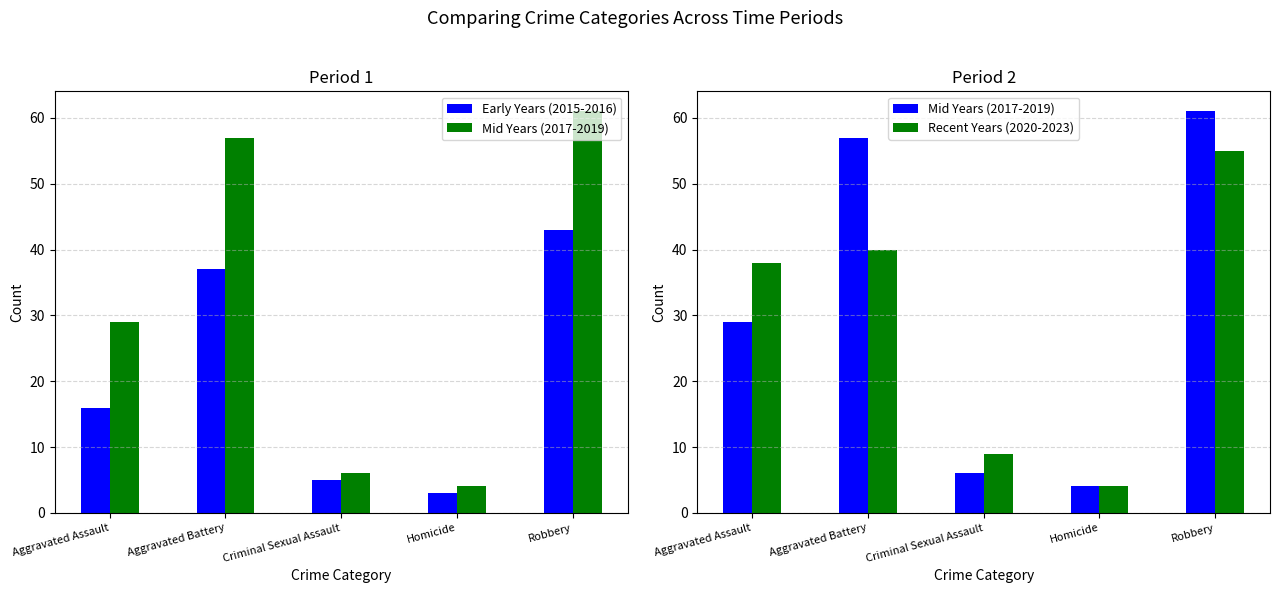

Rank the series at Aggravated Assault from lowest to highest value.

Early Years (2015-2016), Mid Years (2017-2019), Recent Years (2020-2023)